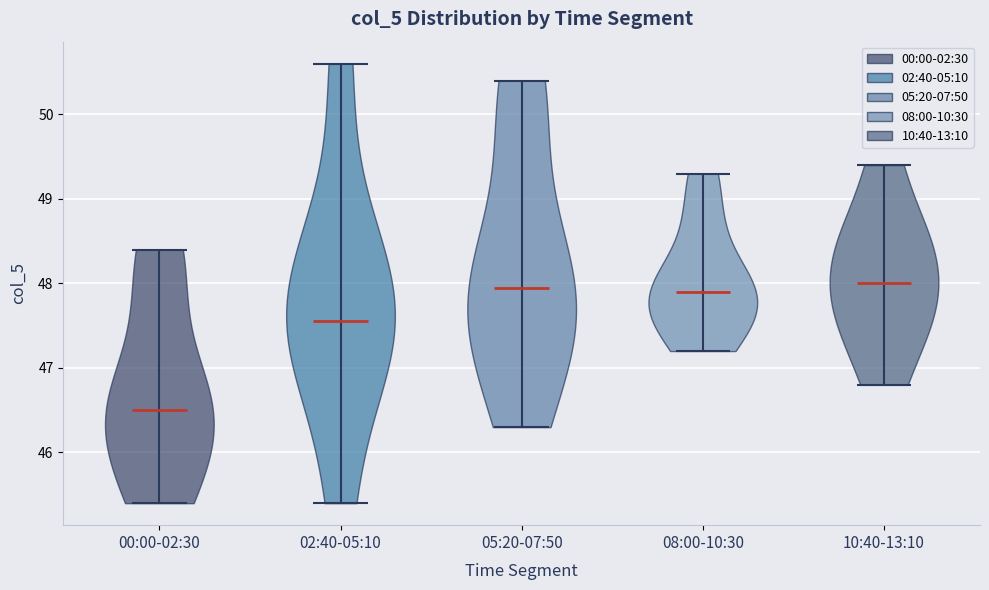

Where does the median line of the violin for 02:40-05:10 sit on the y-axis? The values are not printed on the chart, so give them approximately, as read against the axis.

47.6